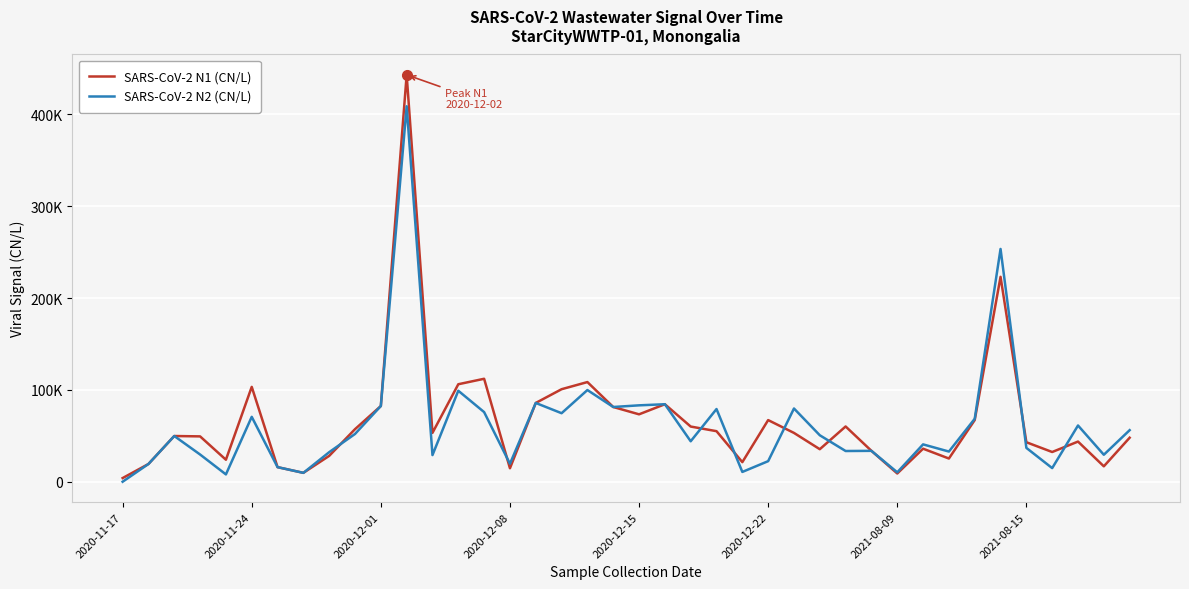

What are all the series names shown in the legend?

SARS-CoV-2 N1 (CN/L), SARS-CoV-2 N2 (CN/L)